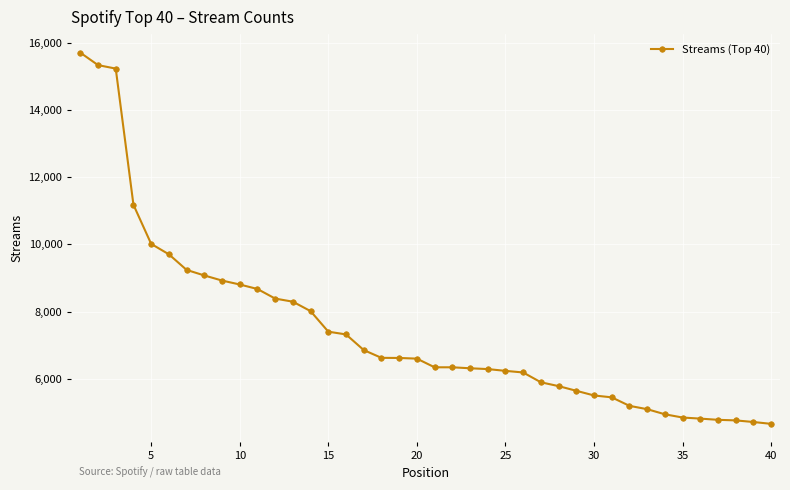

What is the sum of all values?

297867